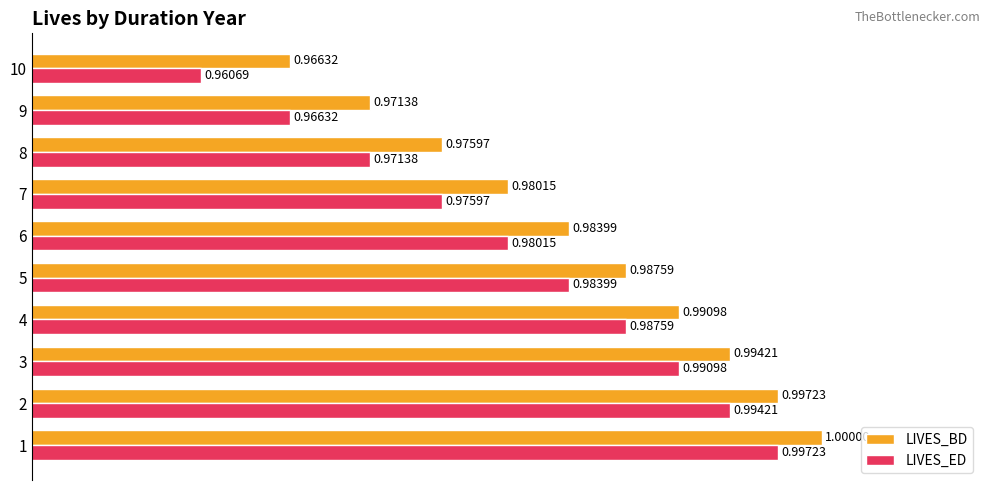

What is the average value of the LIVES_ED series?

1.0